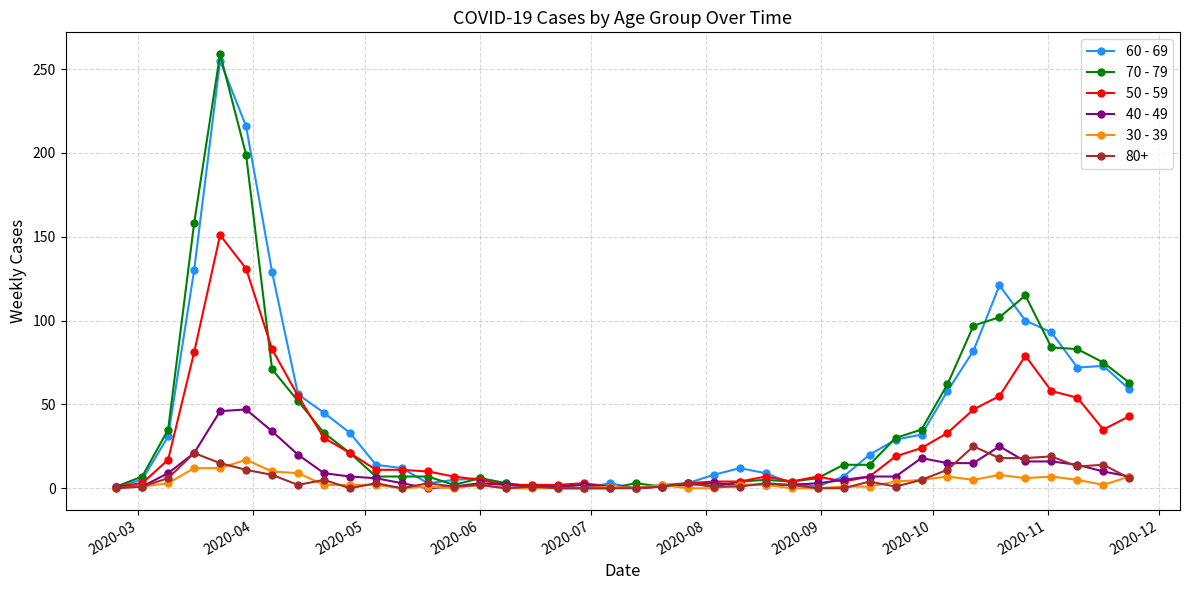

True or false: 70 - 79 has more than 0 points higher than both neighbors.

True